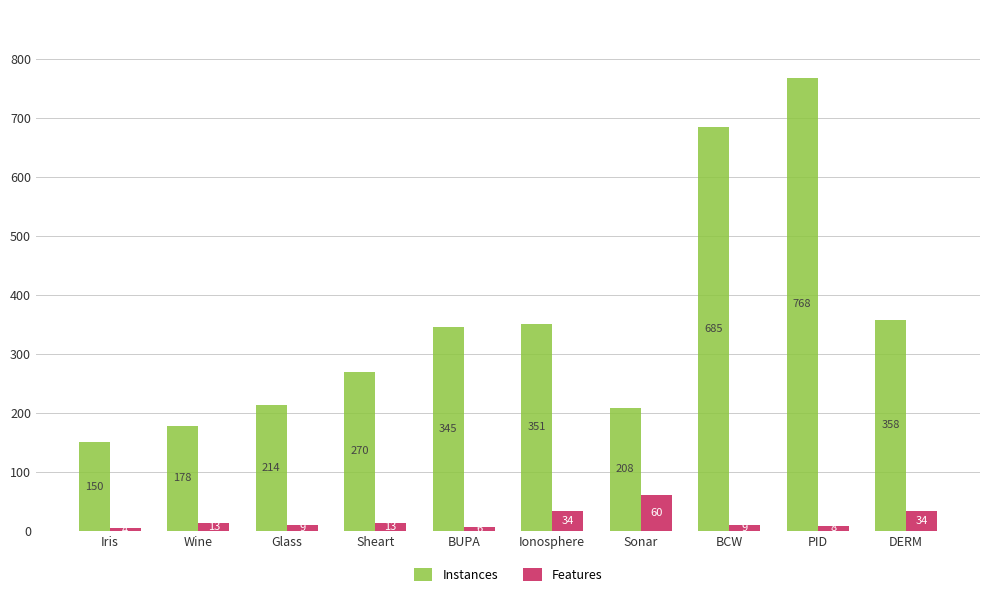

Is it true that Features equals 6 at BUPA?

True